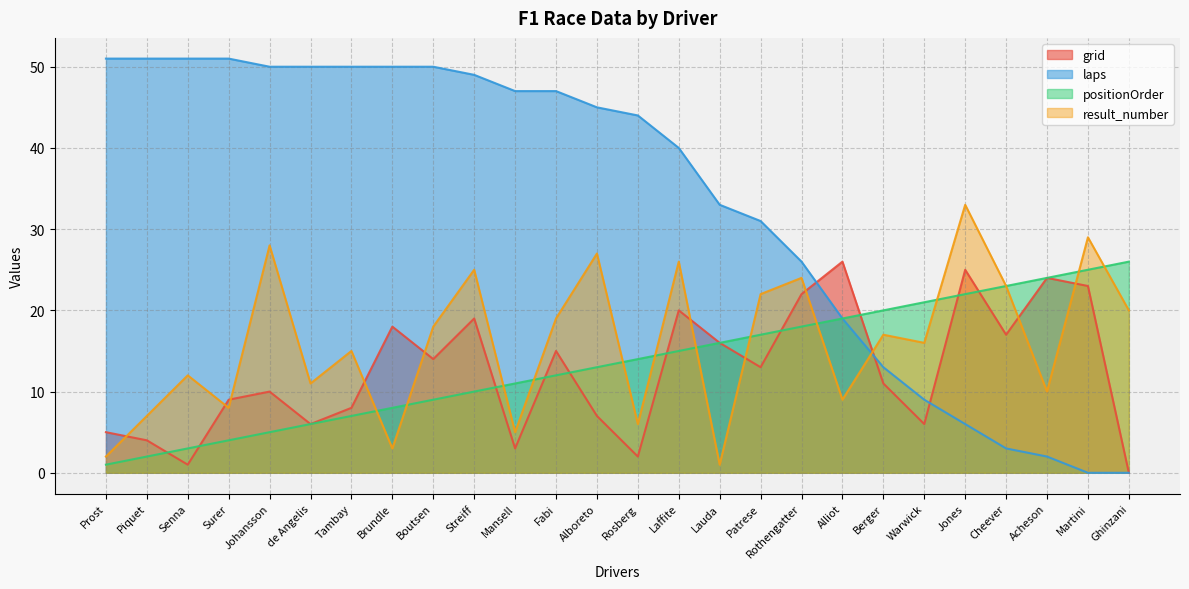

Count the number of categories in the chart.

26